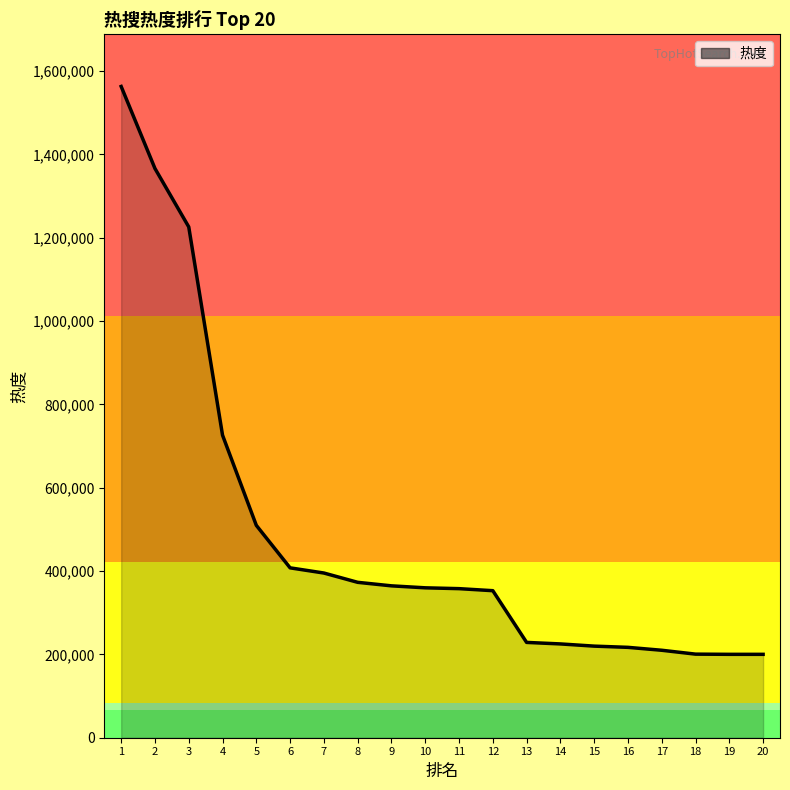

Is it true that the value at 6 is 407690?

True